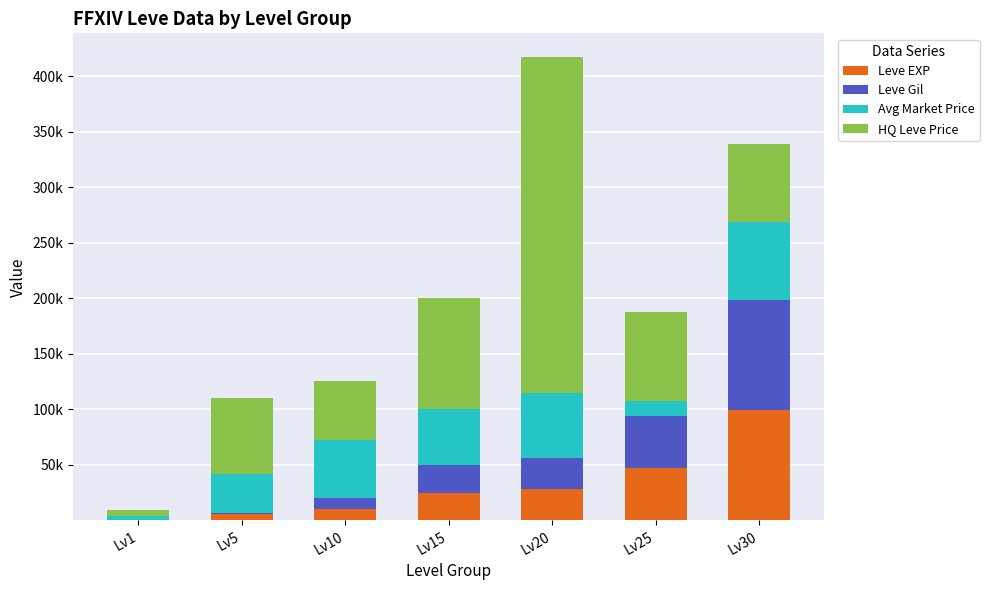

Does the chart contain stacked bars?

Yes